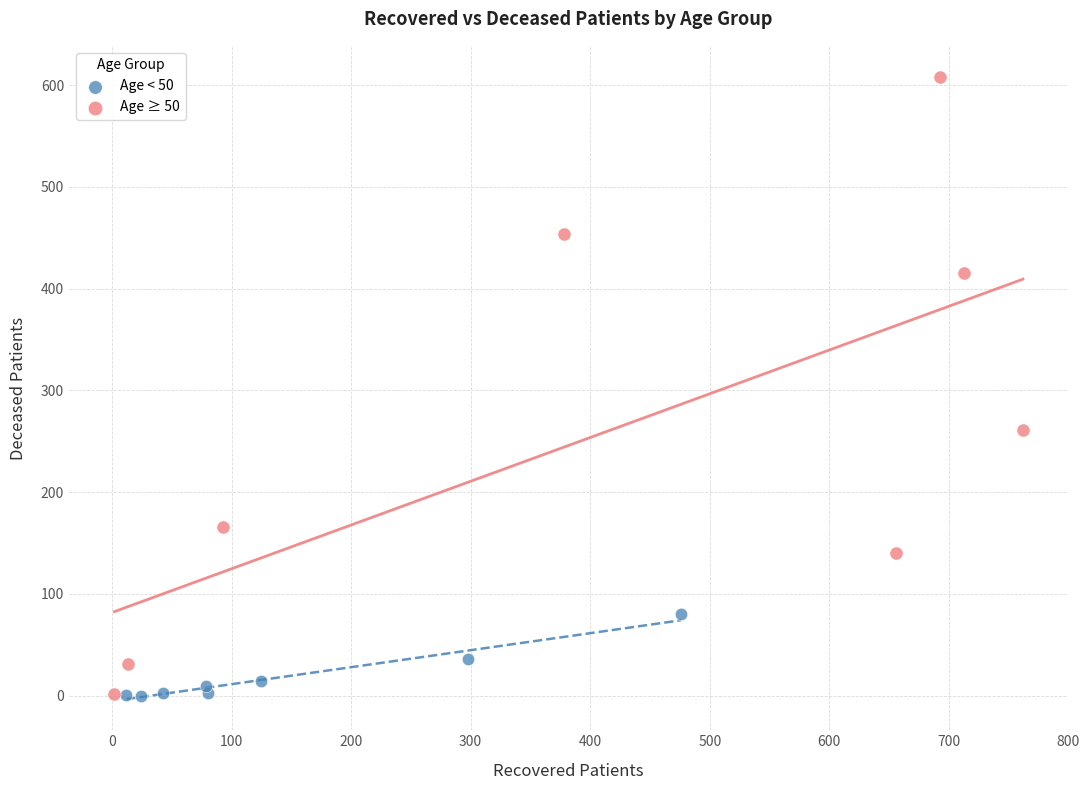

Which series has the widest spread of Y values?

Age ≥ 50